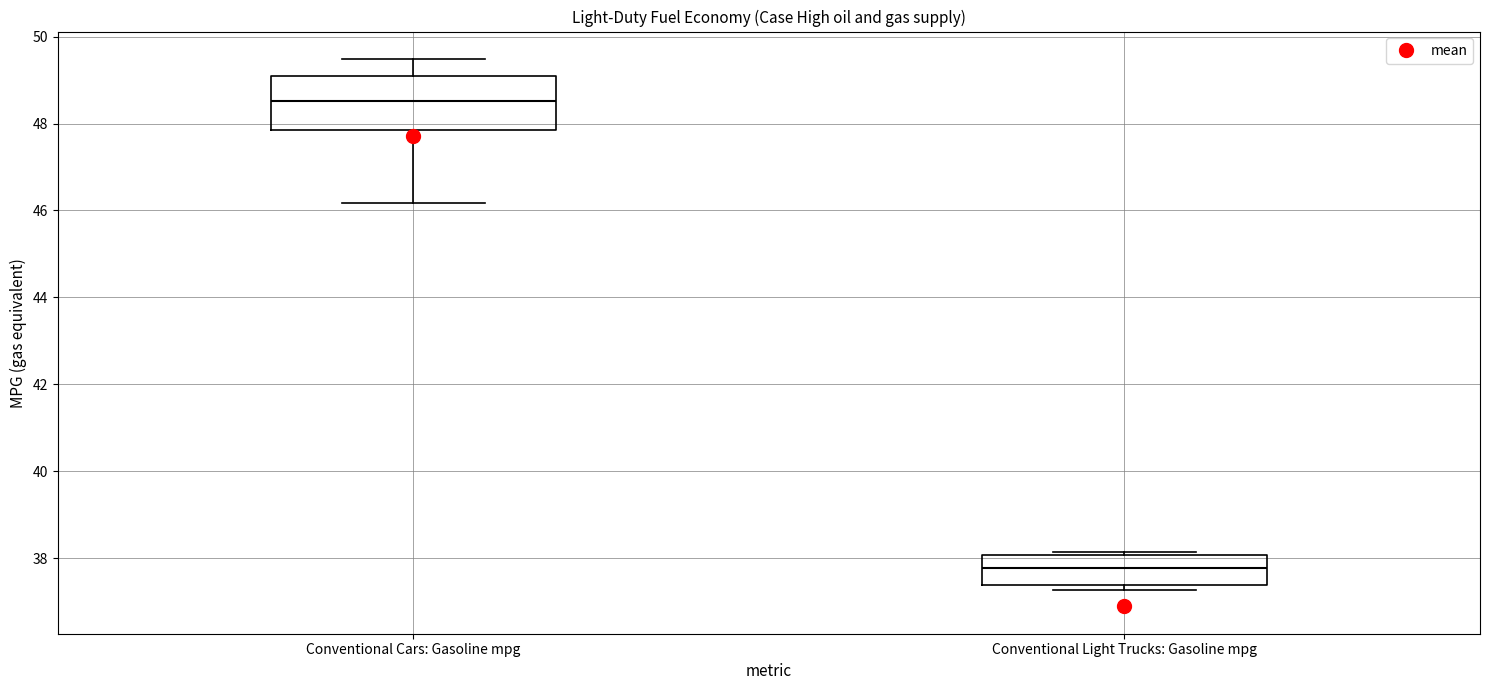

Reading left to right, transcribe this box plot: for each box, give where its median line is, the range the box spans, and where its two whiskers end, as read against the y-axis. The values are not printed on the chart, so give them approximately, as read against the axis.

Conventional Cars: Gasoline mpg: median 48.6, box 47.8 to 49.2, whiskers 46.2 to 49.4
Conventional Light Trucks: Gasoline mpg: median 37.8, box 37.4 to 38.0, whiskers 37.2 to 38.2